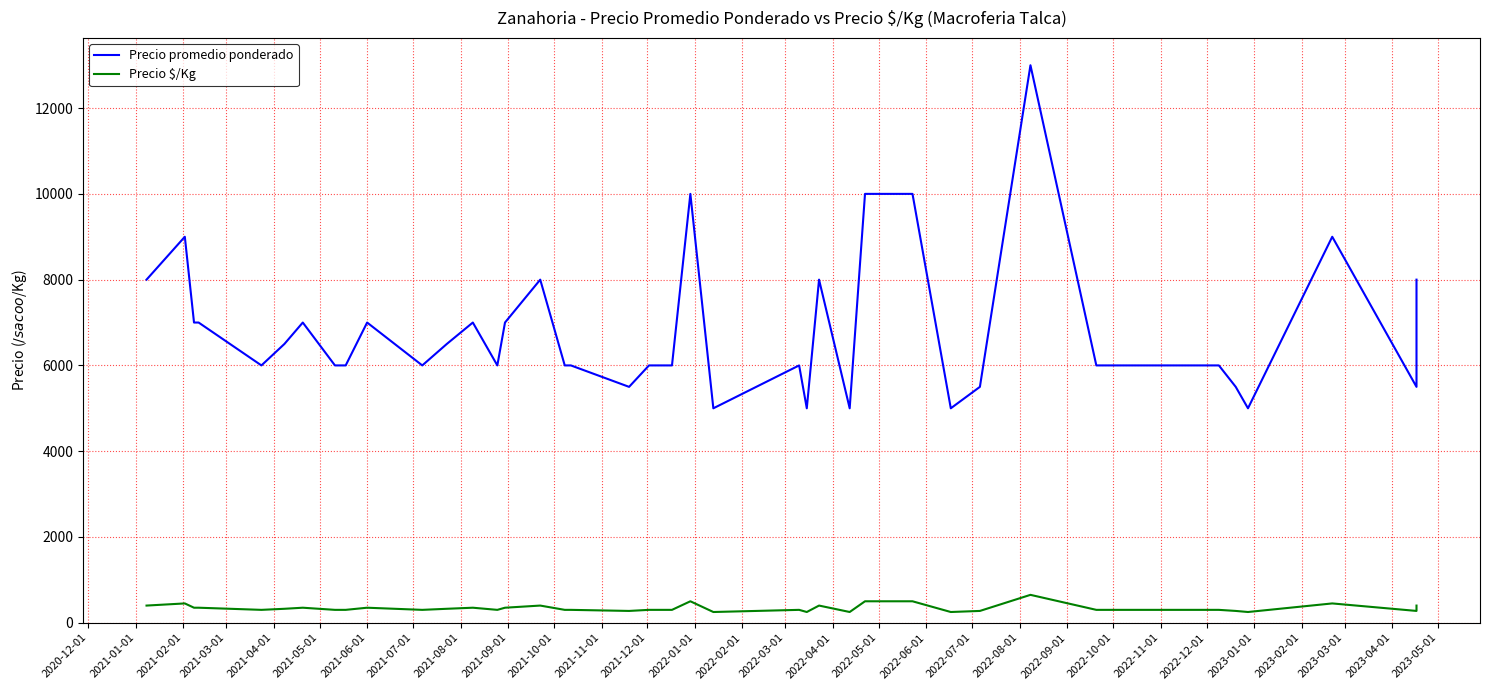

How many data points in Precio promedio ponderado are less than 6000?

9